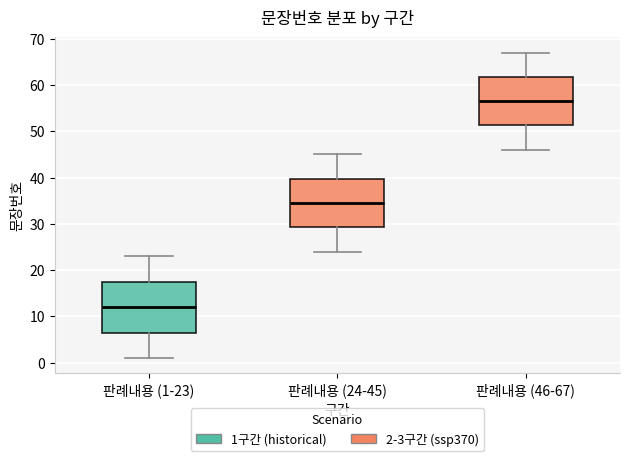

Which box's median line is the lowest?

판례내용 (1-23)